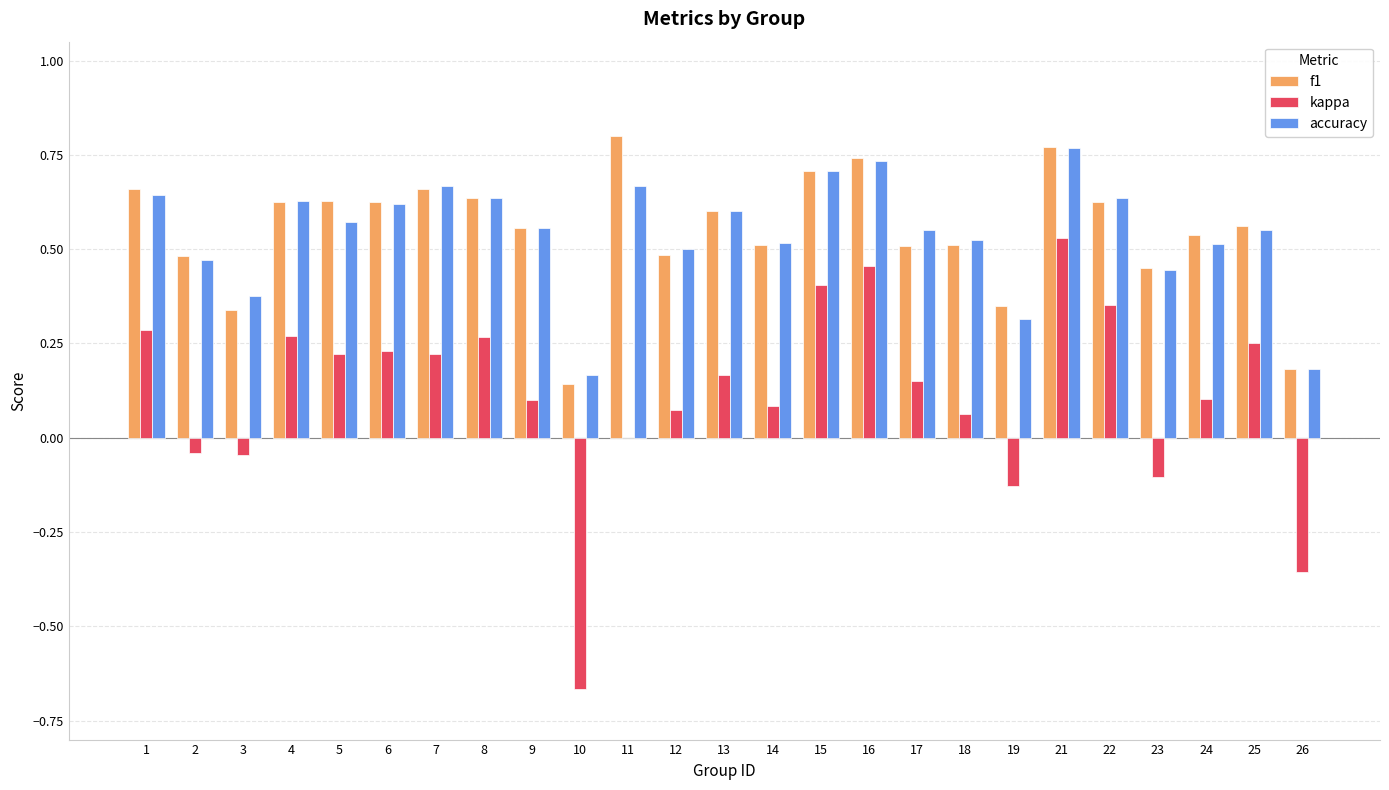

What is the sum of the f1 values at 7 and 14?

1.2